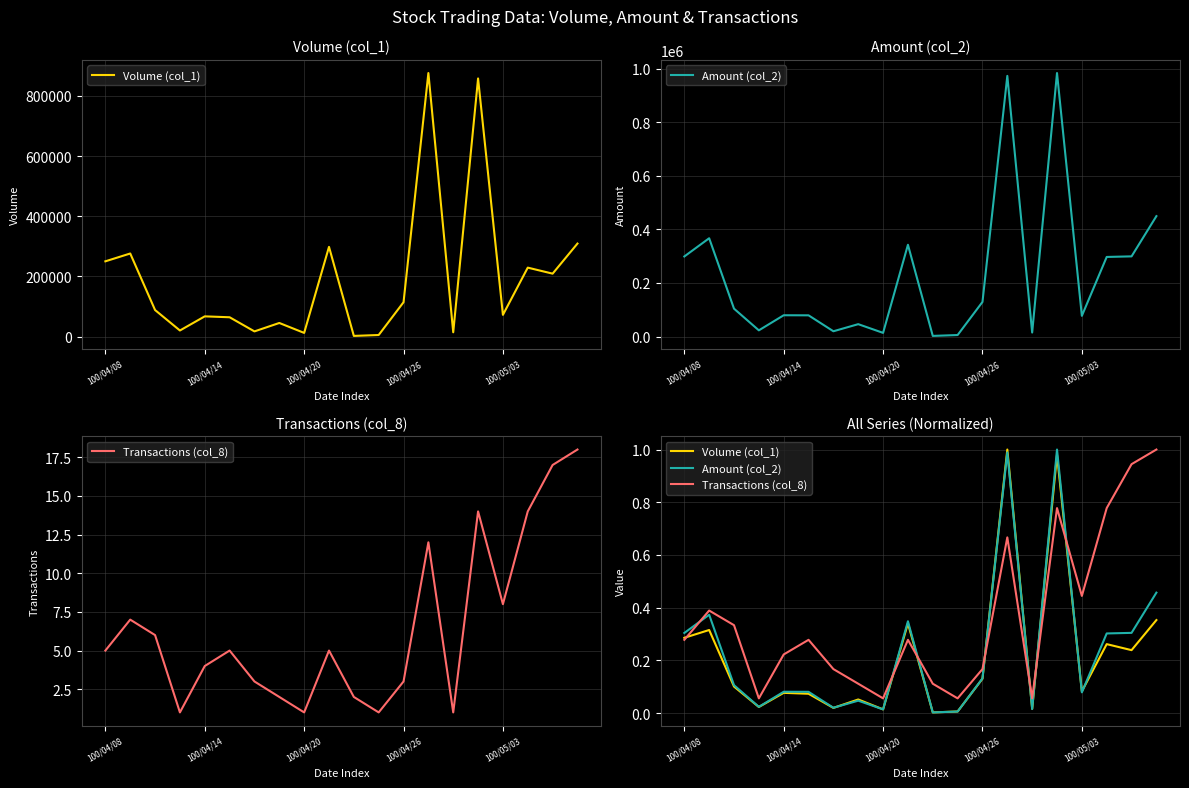

At how many categories does at least one series exceed 0?

20